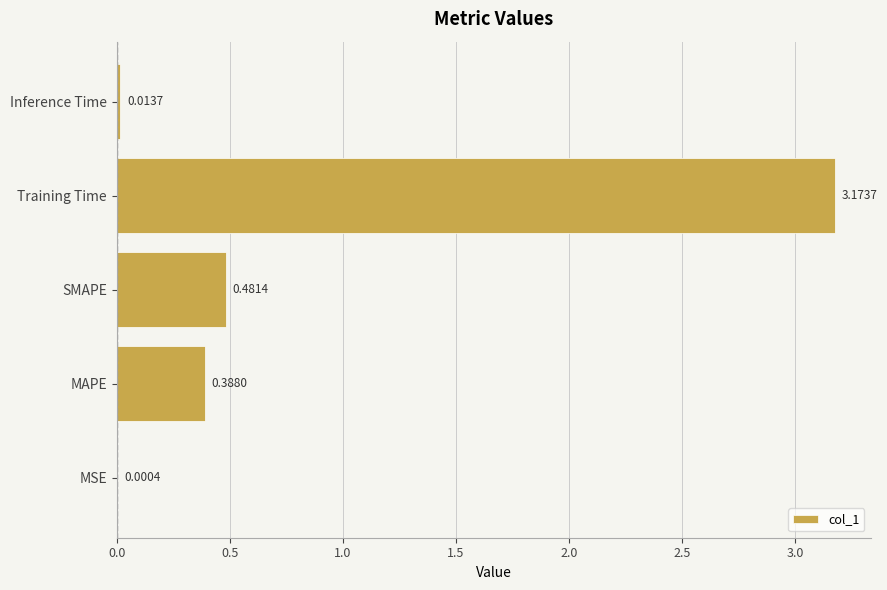

What is the change in value from MAPE to Training Time?

+2.8